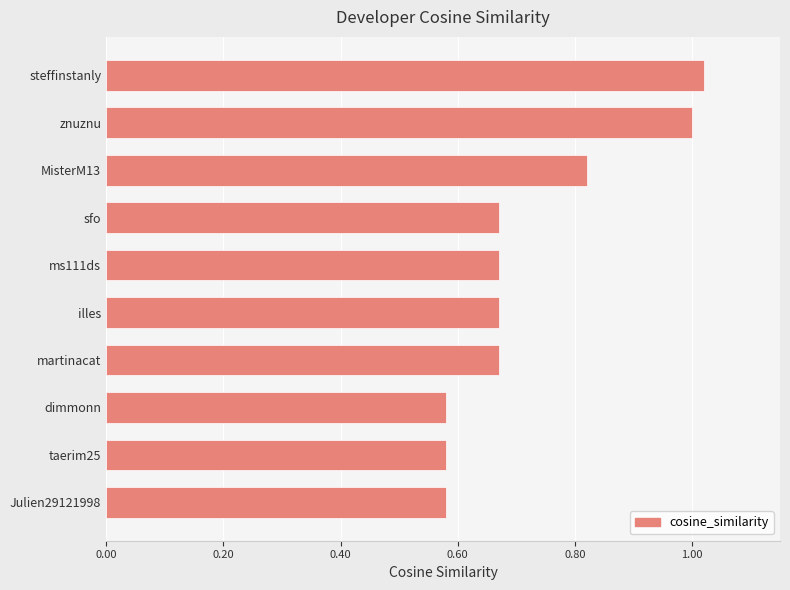

What is the sum of all values?

7.3